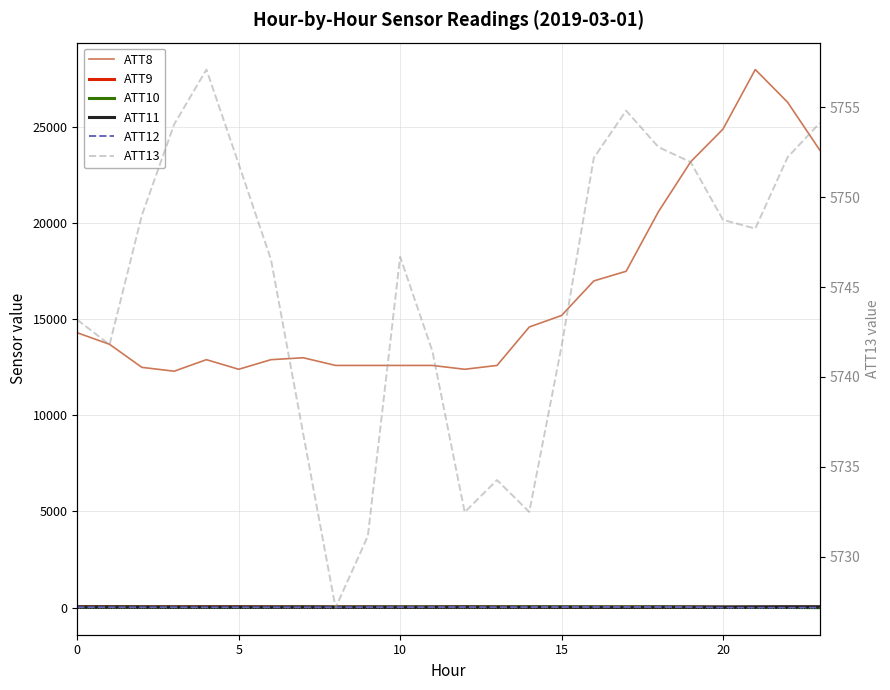

Read the ATT11 value at 23.

39.3